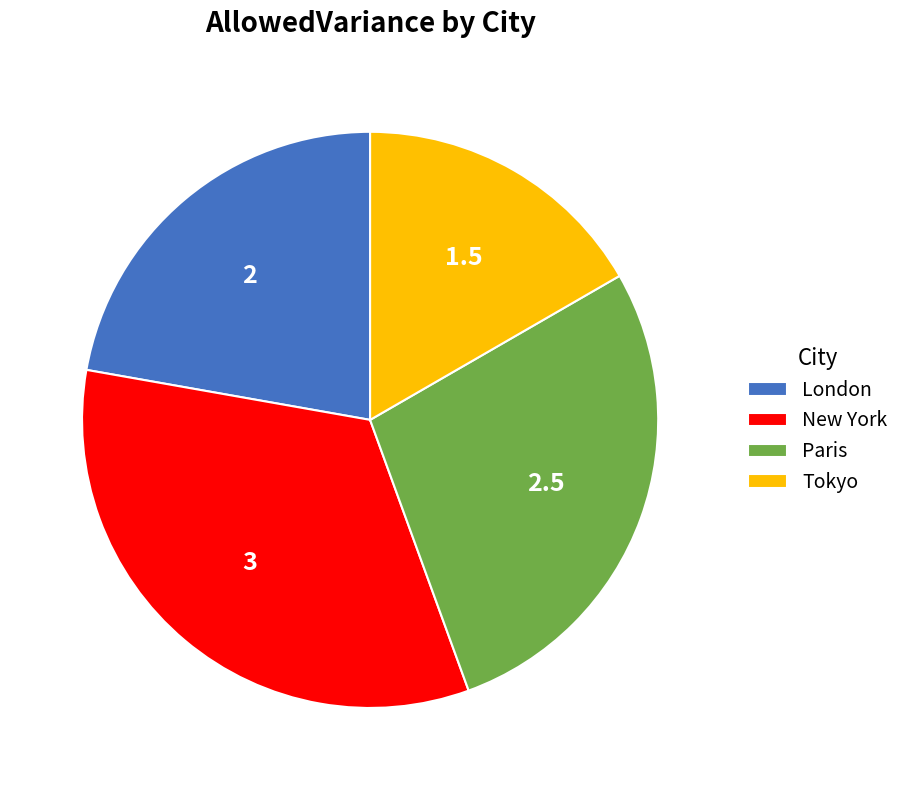

How many slices are in this pie chart?

4